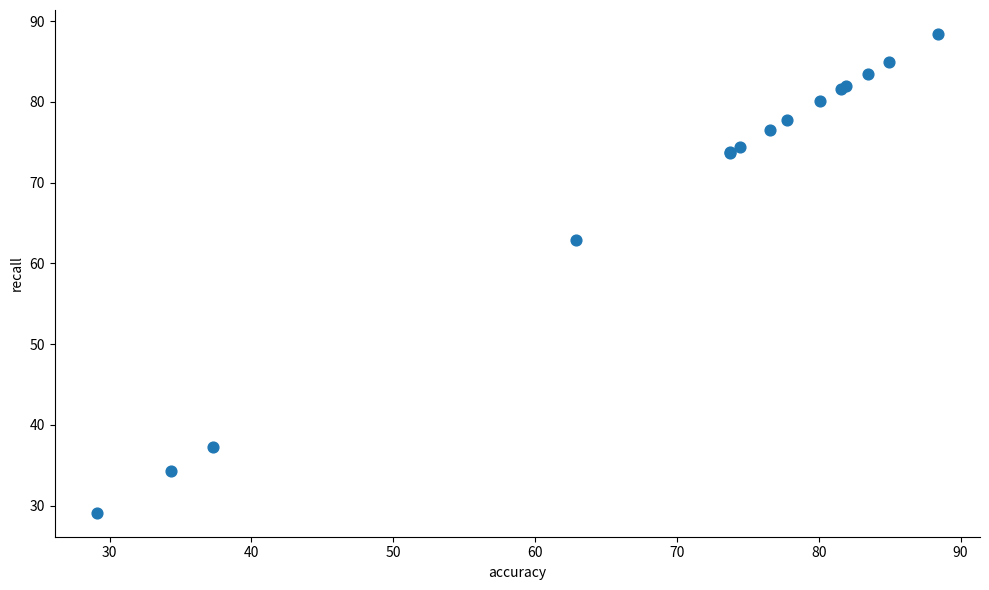

What Y value in the scatter plot is closest to 58?

62.9